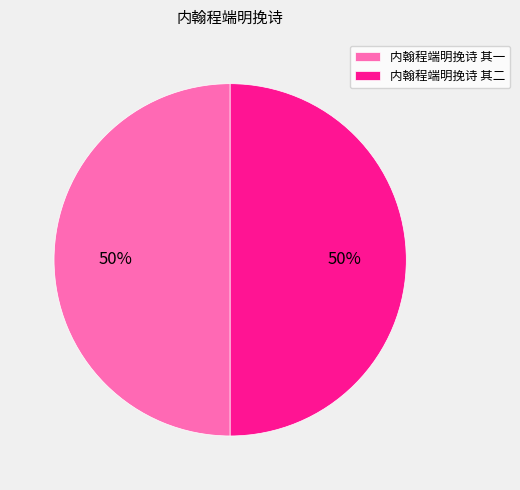

What is the ratio of the value at 内翰程端明挽诗 其二 to the value at 内翰程端明挽诗 其一?

1.0